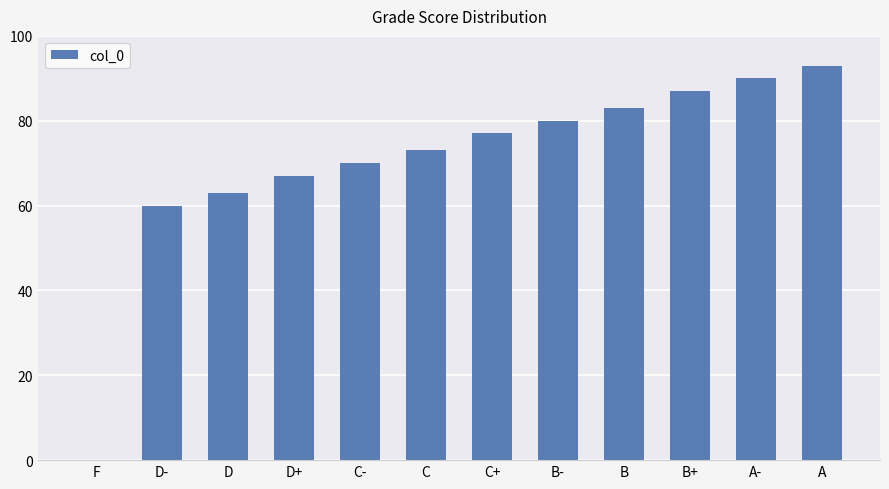

What is the greatest value displayed?

93